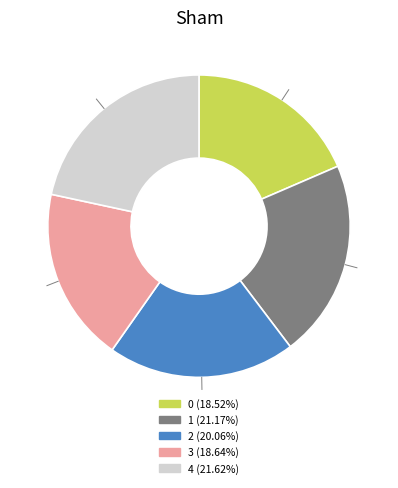

Combined, do 3 and 2 account for over 50%?

No